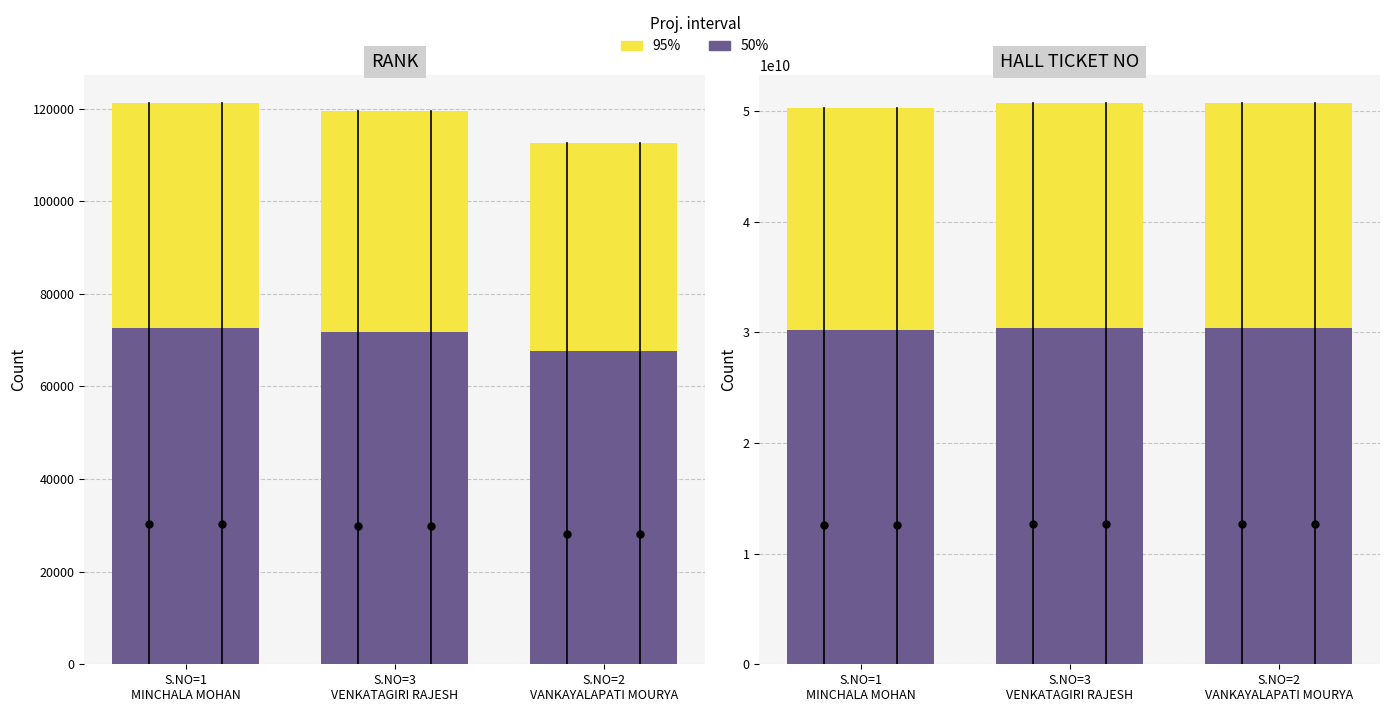

Which category has the lowest value across all series?

S.NO=1
MINCHALA MOHAN